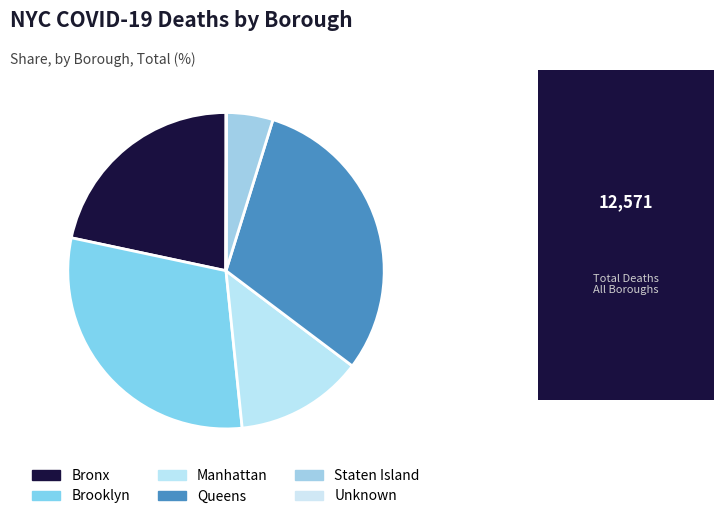

Is it true that Unknown is 6% of the pie?

False